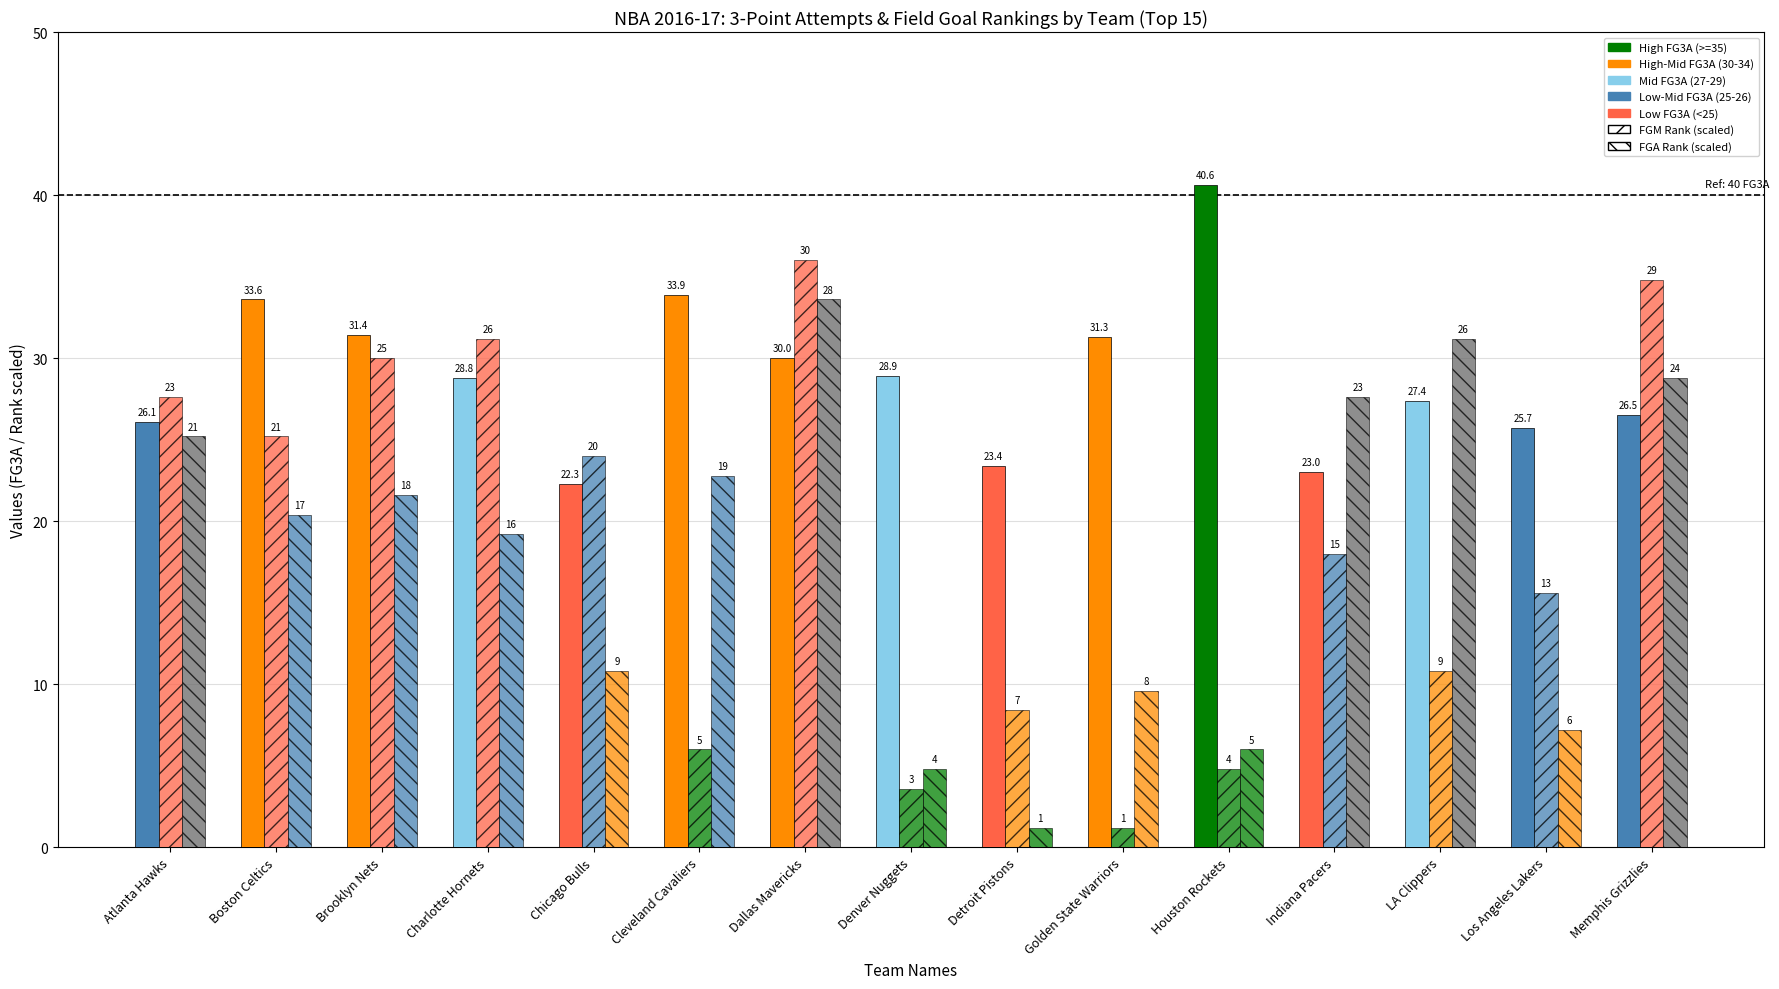

Reading left to right, transcribe all the data shown in this chart.

FG3A (3-Pt Attempts): Atlanta Hawks=26.1	Boston Celtics=33.6	Brooklyn Nets=31.4	Charlotte Hornets=28.8	Chicago Bulls=22.3	Cleveland Cavaliers=33.9	Dallas Mavericks=30.0	Denver Nuggets=28.9	Detroit Pistons=23.4	Golden State Warriors=31.3	Houston Rockets=40.6	Indiana Pacers=23.0	LA Clippers=27.4	Los Angeles Lakers=25.7	Memphis Grizzlies=26.5
FGM_RANK (scaled): Atlanta Hawks=27.6	Boston Celtics=25.2	Brooklyn Nets=30.0	Charlotte Hornets=31.2	Chicago Bulls=24.0	Cleveland Cavaliers=6.0	Dallas Mavericks=36.0	Denver Nuggets=3.6	Detroit Pistons=8.4	Golden State Warriors=1.2	Houston Rockets=4.8	Indiana Pacers=18.0	LA Clippers=10.8	Los Angeles Lakers=15.6	Memphis Grizzlies=34.8
FGA_RANK (scaled): Atlanta Hawks=25.2	Boston Celtics=20.4	Brooklyn Nets=21.6	Charlotte Hornets=19.2	Chicago Bulls=10.8	Cleveland Cavaliers=22.8	Dallas Mavericks=33.6	Denver Nuggets=4.8	Detroit Pistons=1.2	Golden State Warriors=9.6	Houston Rockets=6.0	Indiana Pacers=27.6	LA Clippers=31.2	Los Angeles Lakers=7.2	Memphis Grizzlies=28.8